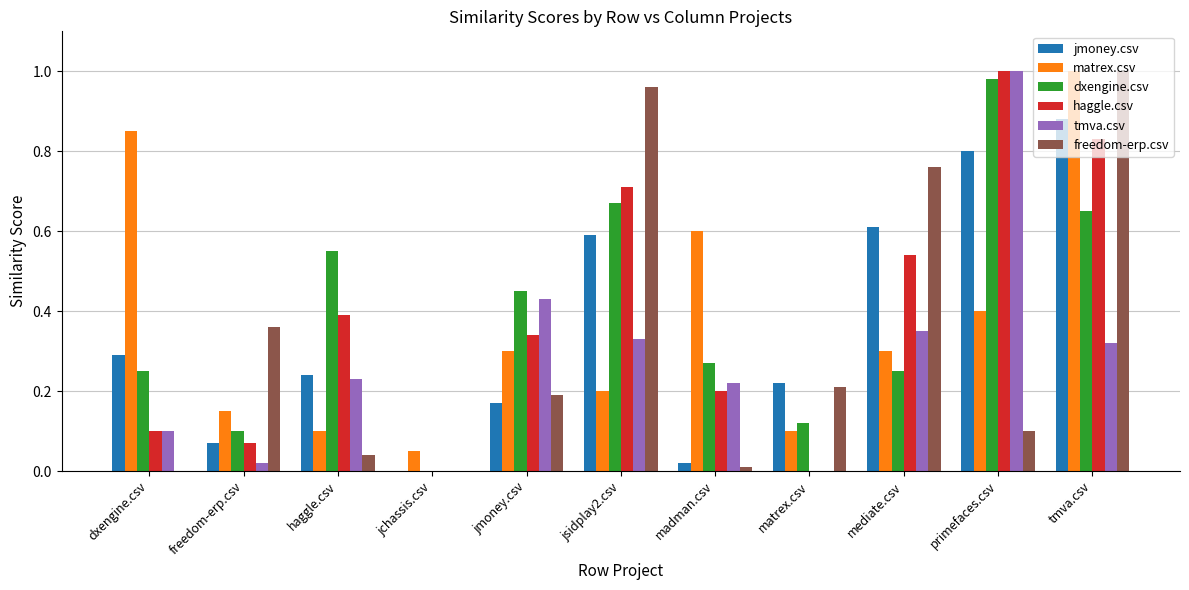

Between jmoney.csv and matrex.csv, which series saw the biggest shift?

tmva.csv